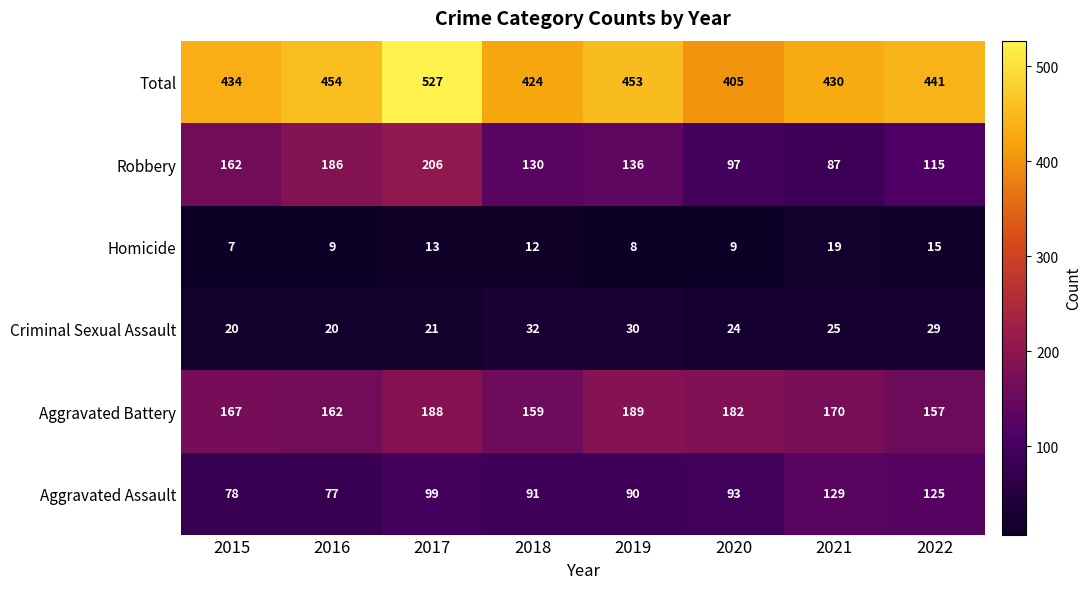

Which series has the largest total across all categories?

Total